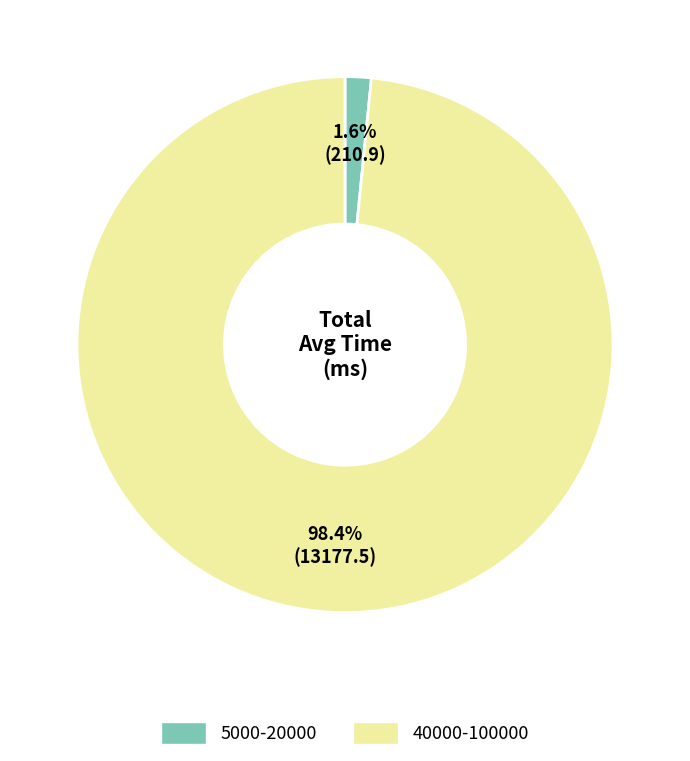

Which slice is the smallest?

5000-20000